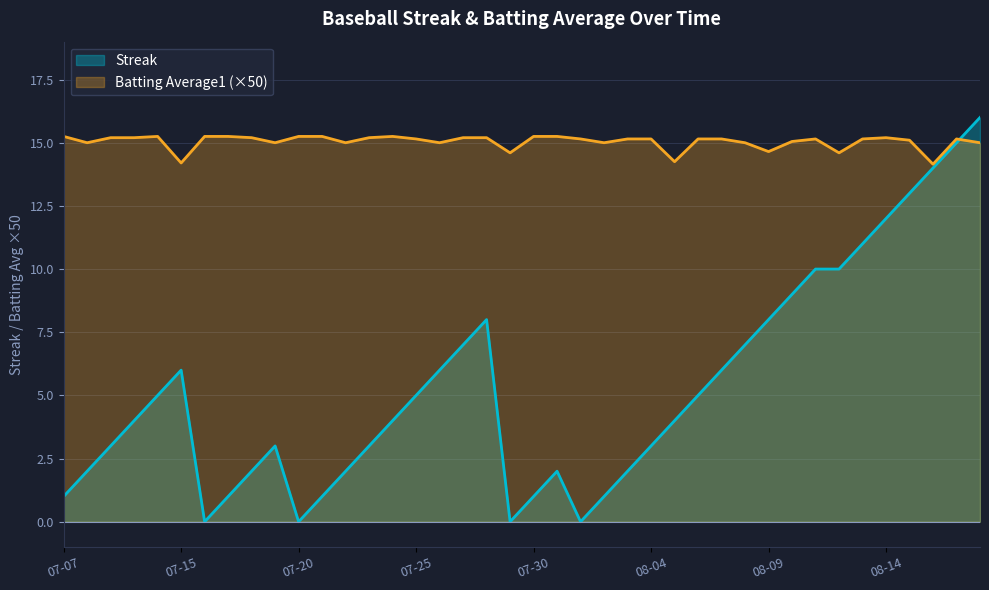

What is the average value of the Batting Average1 series?

15.0